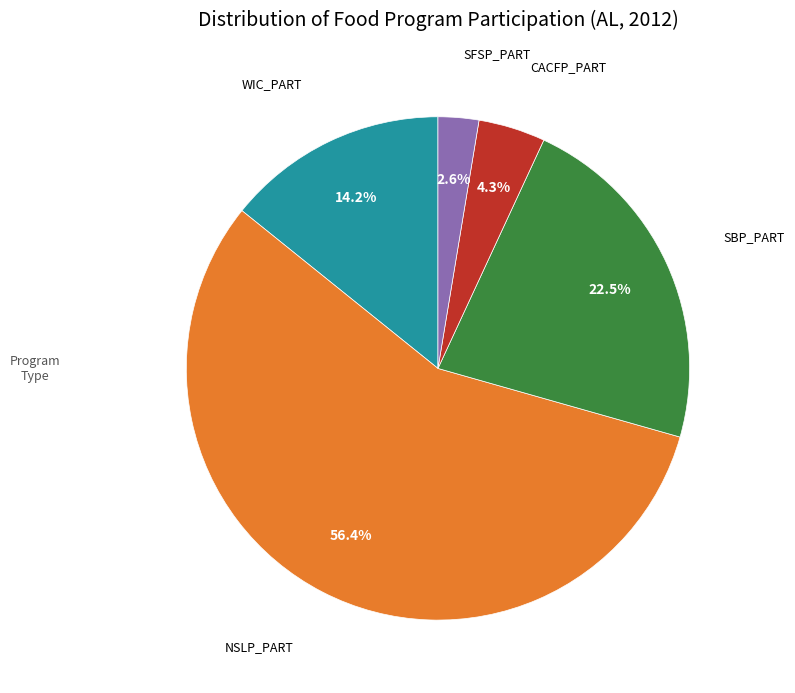

How many slices are in this pie chart?

5